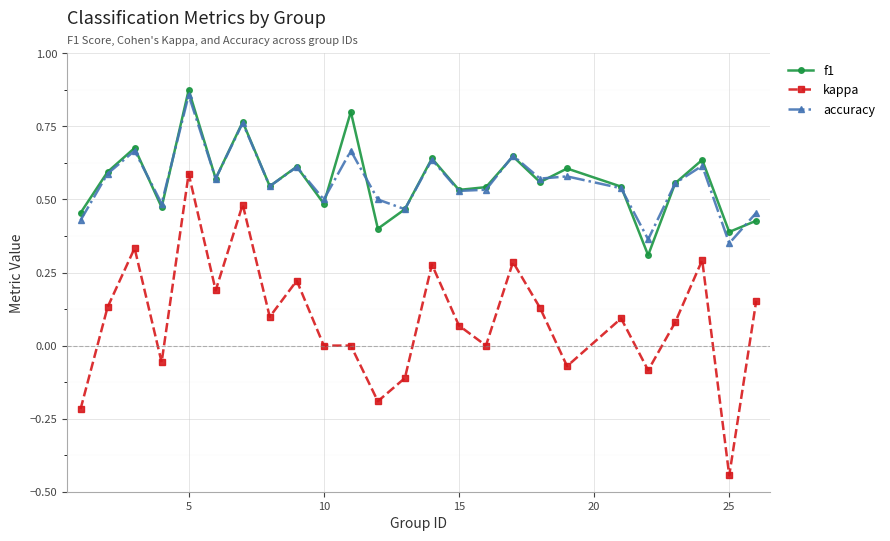

True or false: kappa and accuracy cross at least once.

False